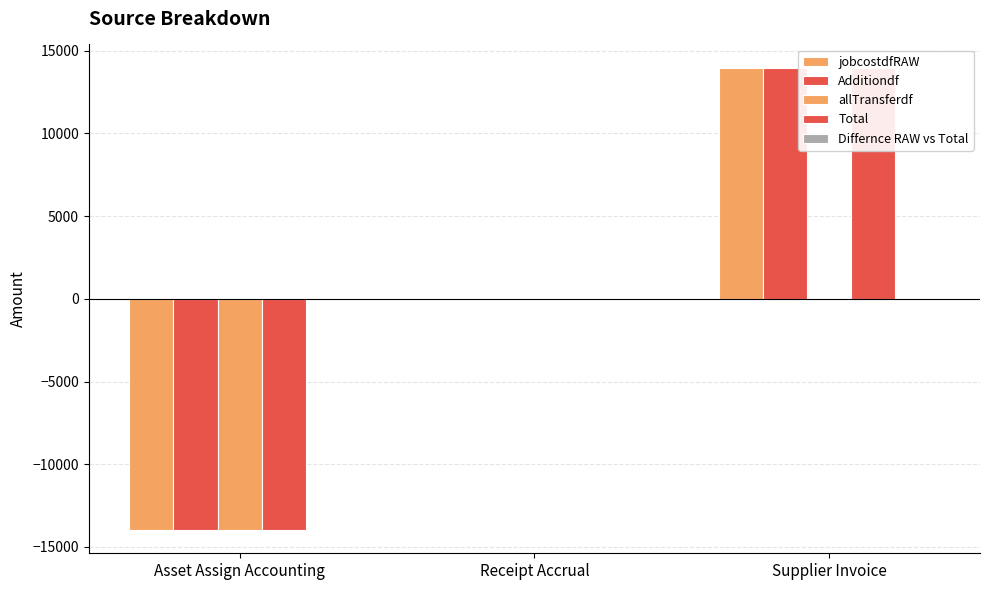

What is the total value across all series at Asset Assign Accounting?

-55944.2